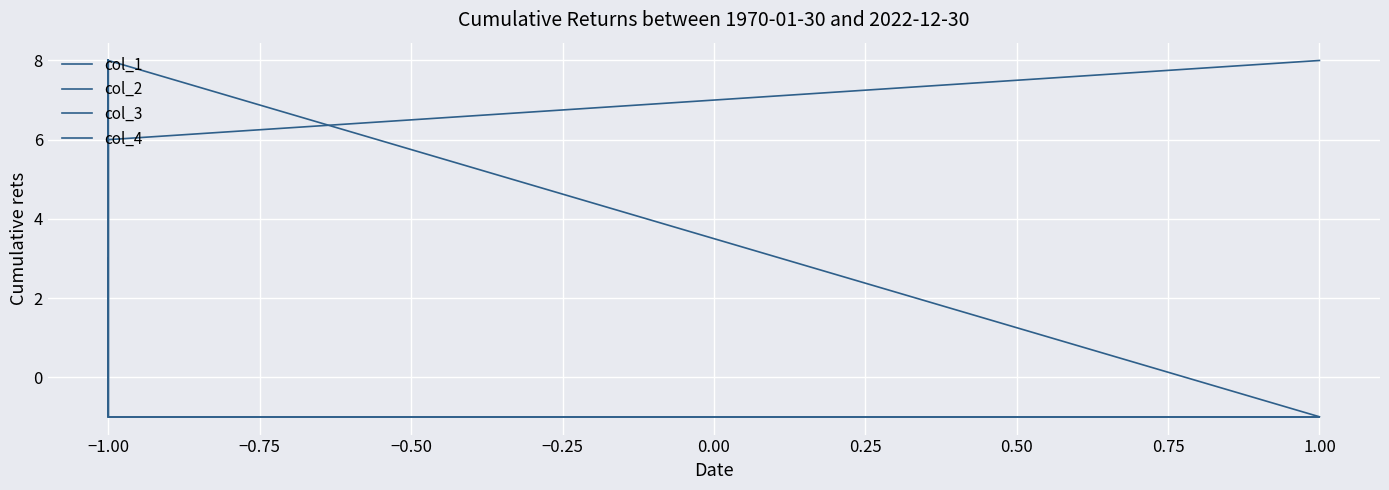

True or false: col_4 and col_3 intersect in this chart.

False